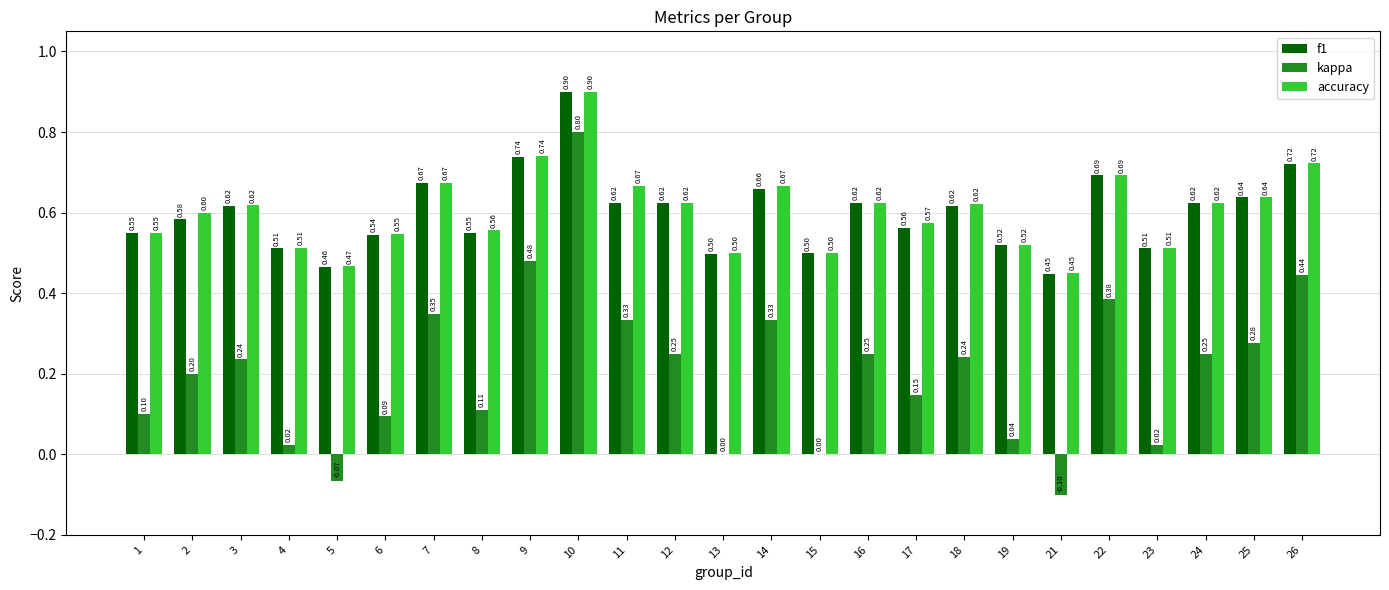

How many data points does each series have?

25